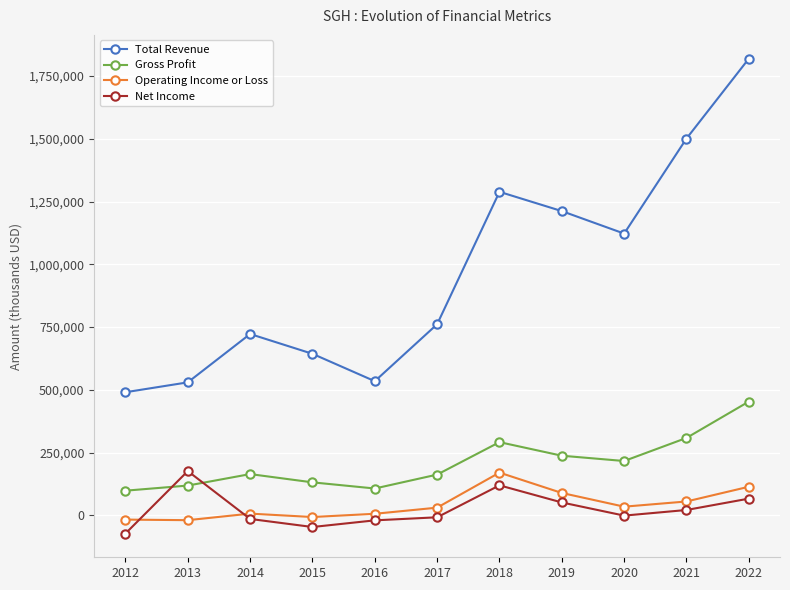

What is the average value of the Operating Income or Loss series?

42136